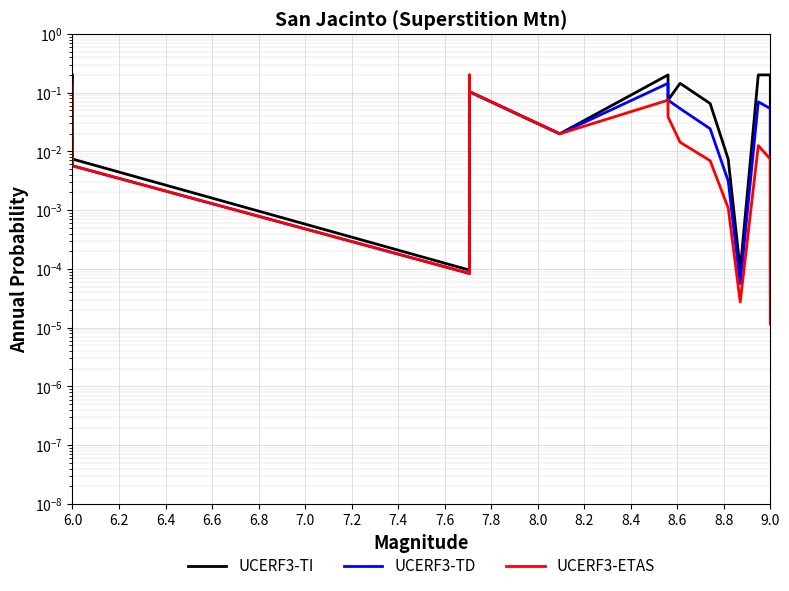

What is the difference between the second highest and minimum values in the UCERF3-TI series?

0.2